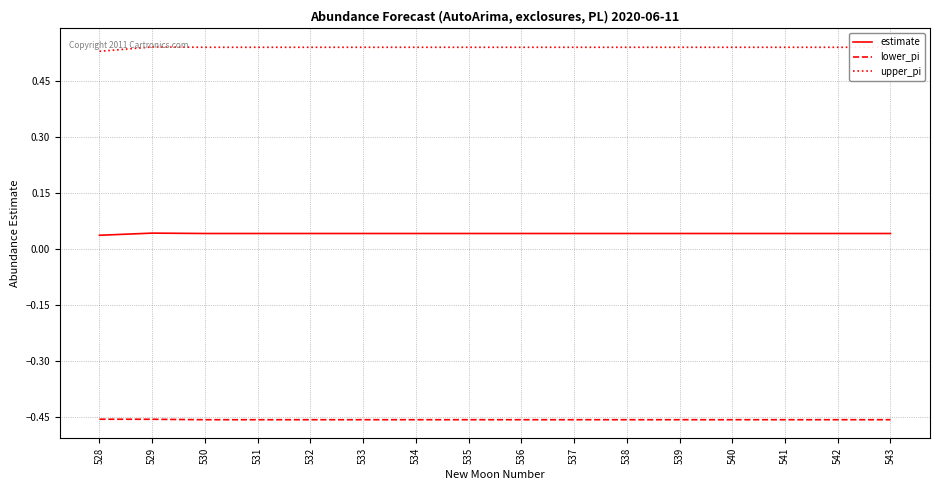

What is the difference between the highest and lowest values at 528?

1.0